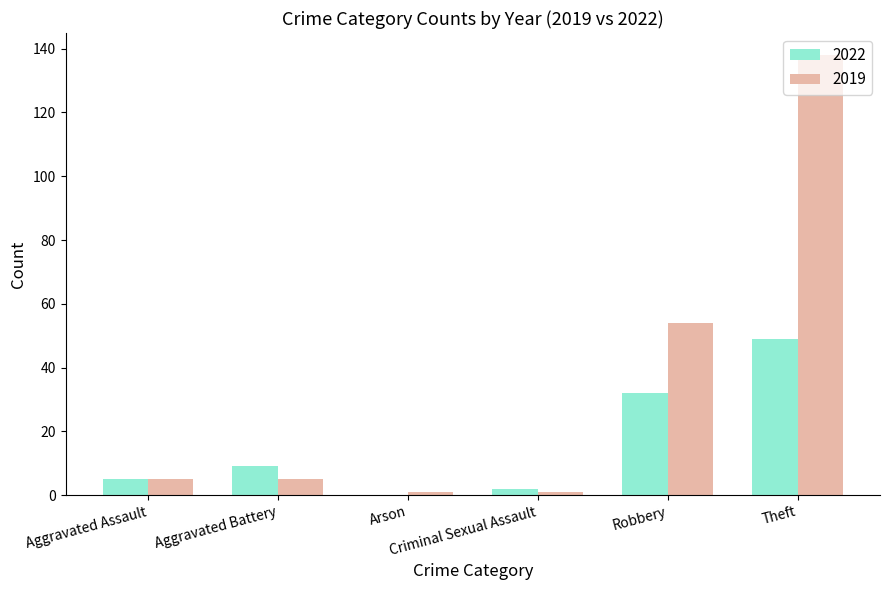

How many series are shown in this chart?

2